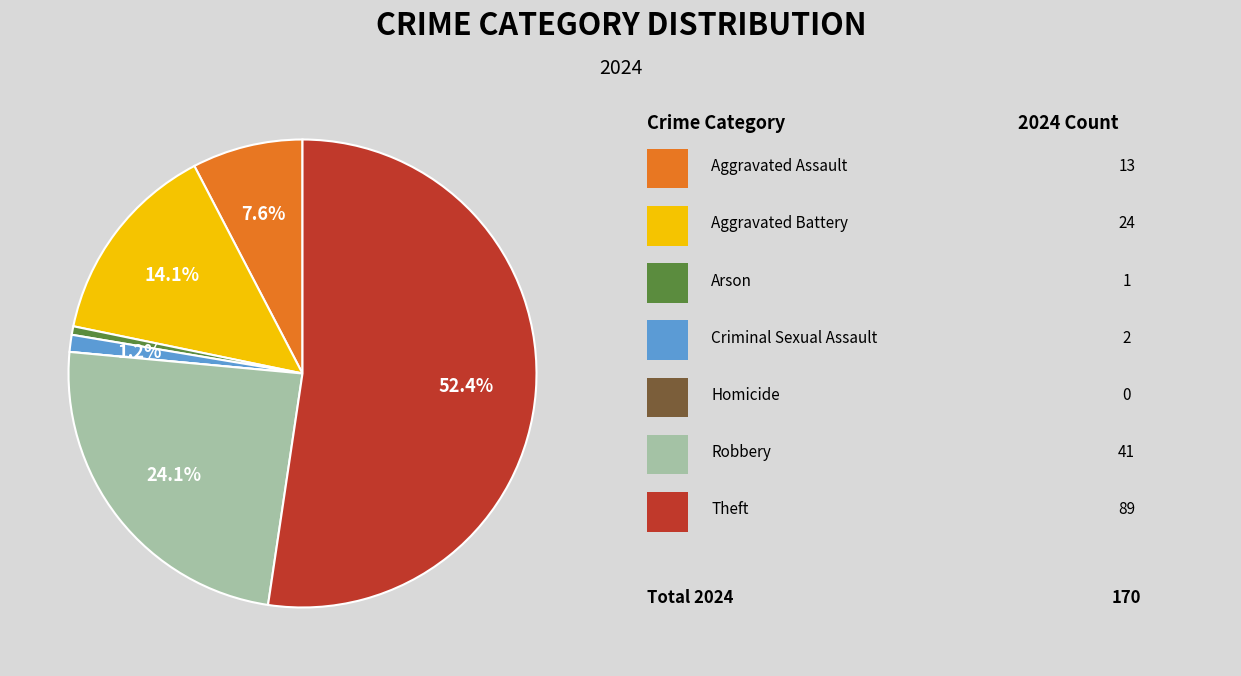

Is there a majority slice in this chart?

Yes